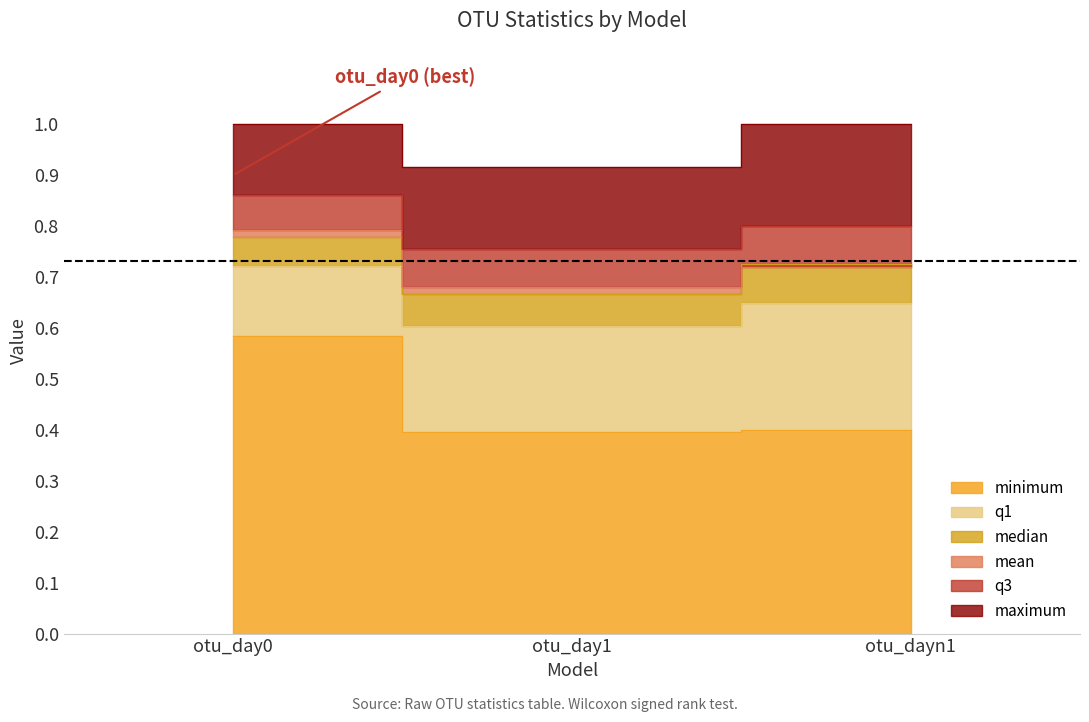

What is the difference between the maximum and minimum values in the mean series?

0.1